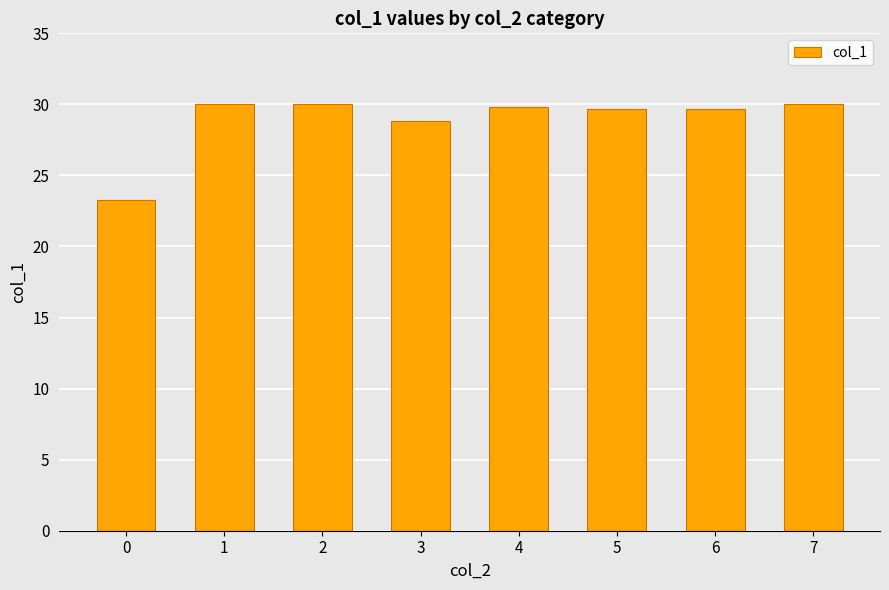

What is the smallest value displayed?

23.3